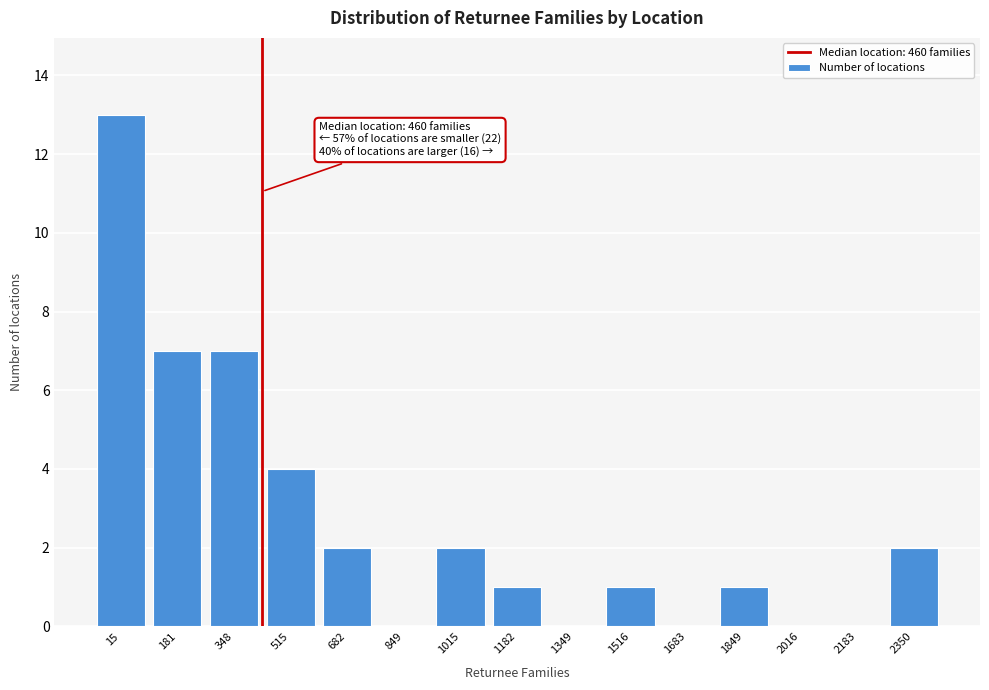

Reading right to left, what are all the values shown in this chart?

2350=2	2183=0	2016=0	1849=1	1683=0	1516=1	1349=0	1182=1	1015=2	849=0	682=2	515=4	348=7	181=7	15=13